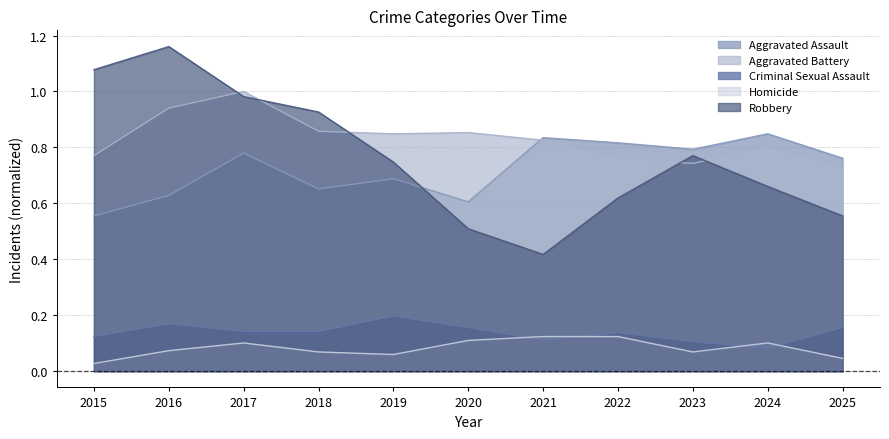

Which category has the lowest value in the Criminal Sexual Assault series?

2024